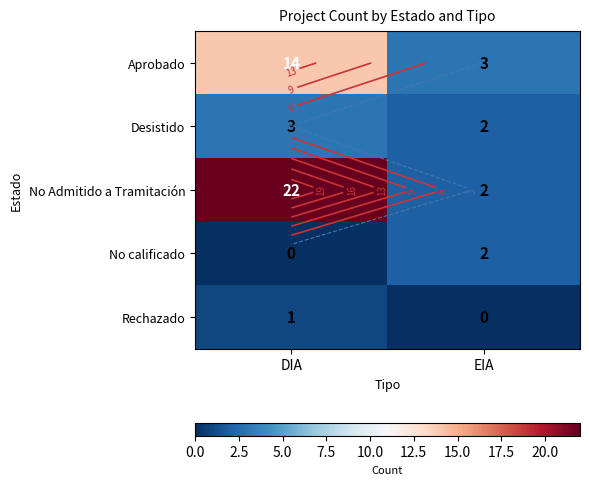

What is the sum of all Aprobado values?

17